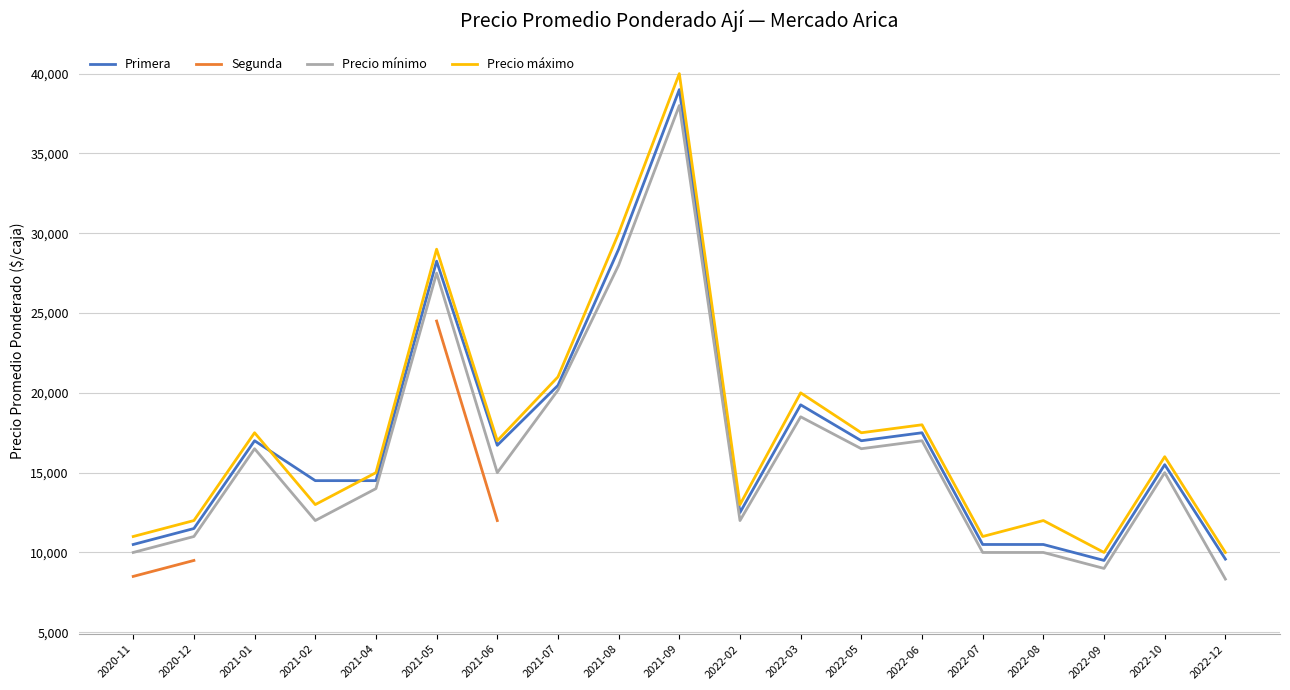

Is it true that Precio mínimo equals 25549.2 at 2022-10?

False